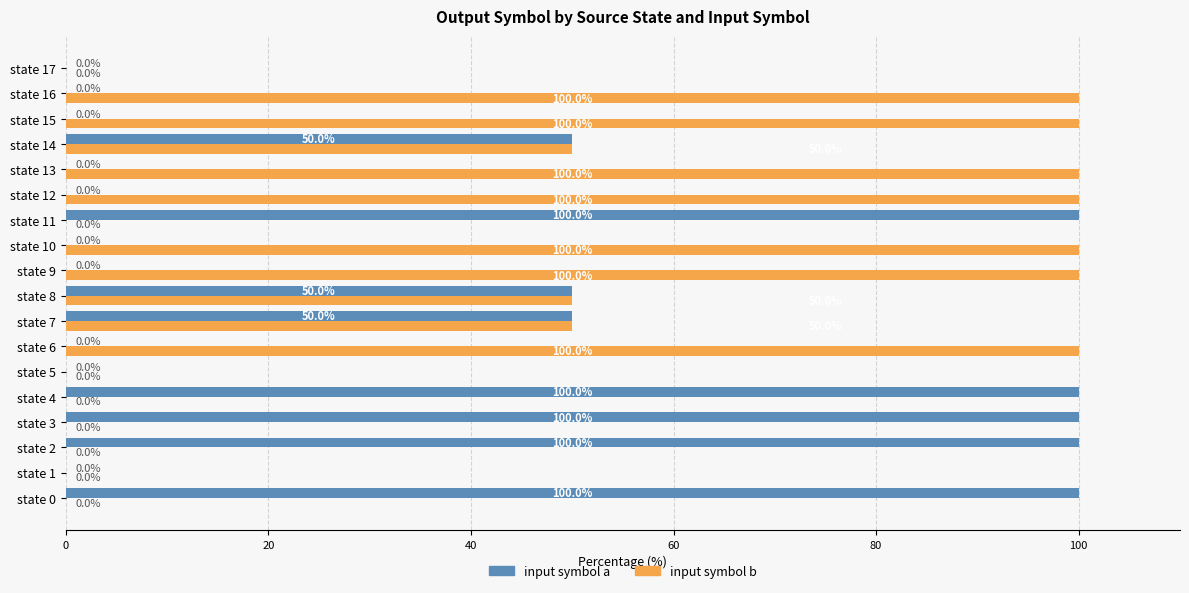

Count the number of data series in this chart.

2